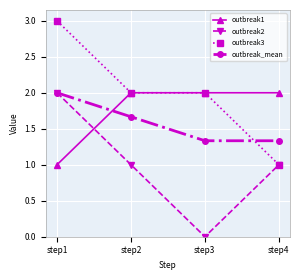

How many distinct data groups are displayed?

4